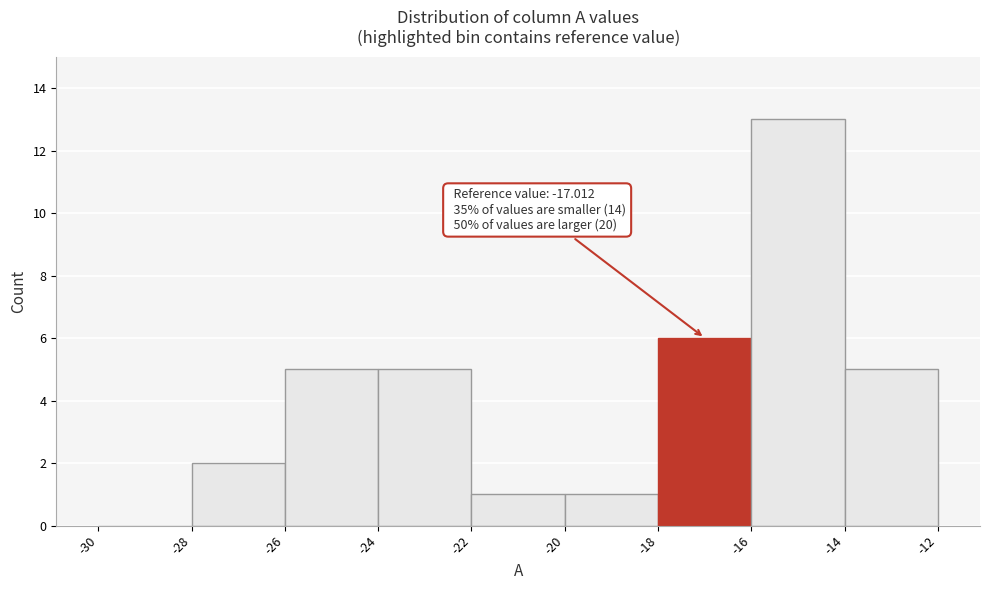

Which range on the x-axis has the tallest bar?

-16 to -14